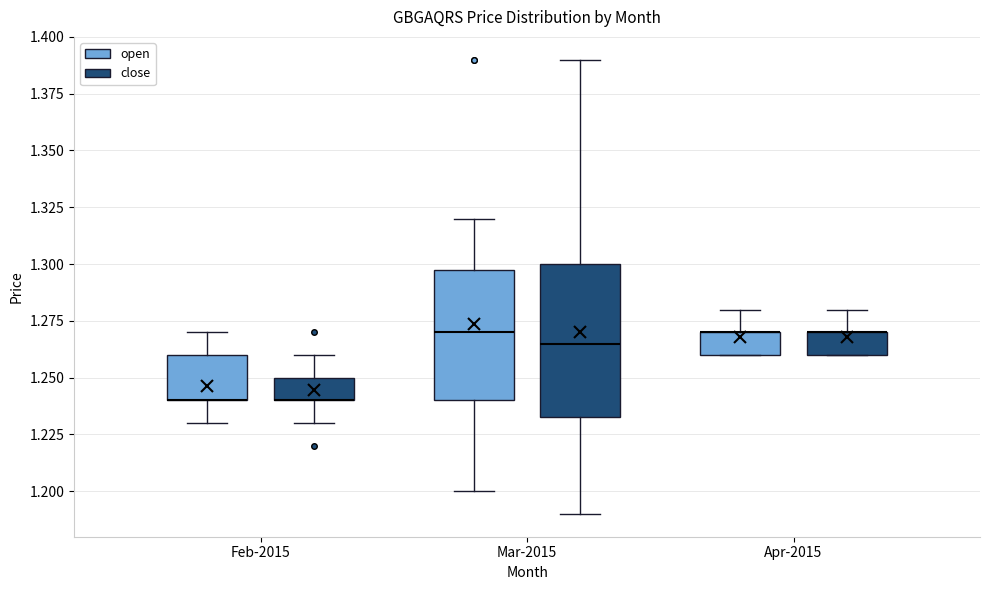

Where is the lower edge of the box for Apr-2015 (open) on the y-axis? The values are not printed on the chart, so give them approximately, as read against the axis.

1.260